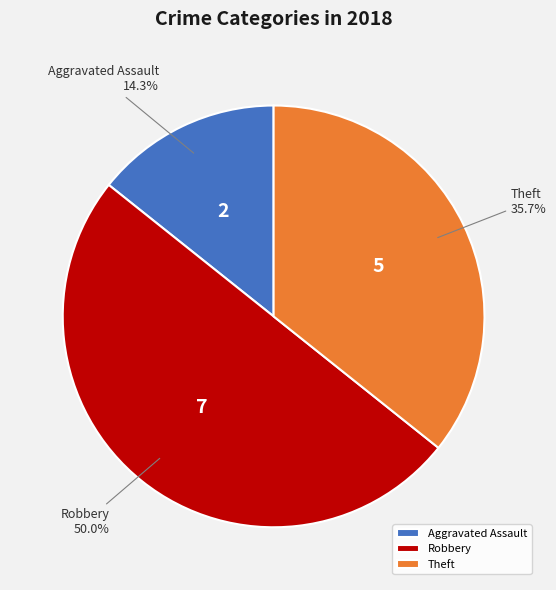

True or false: Theft accounts for 42% of the total.

False